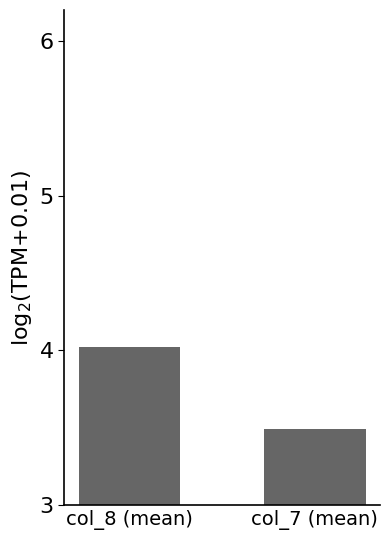

What position from the left is col_7 (mean)?

2